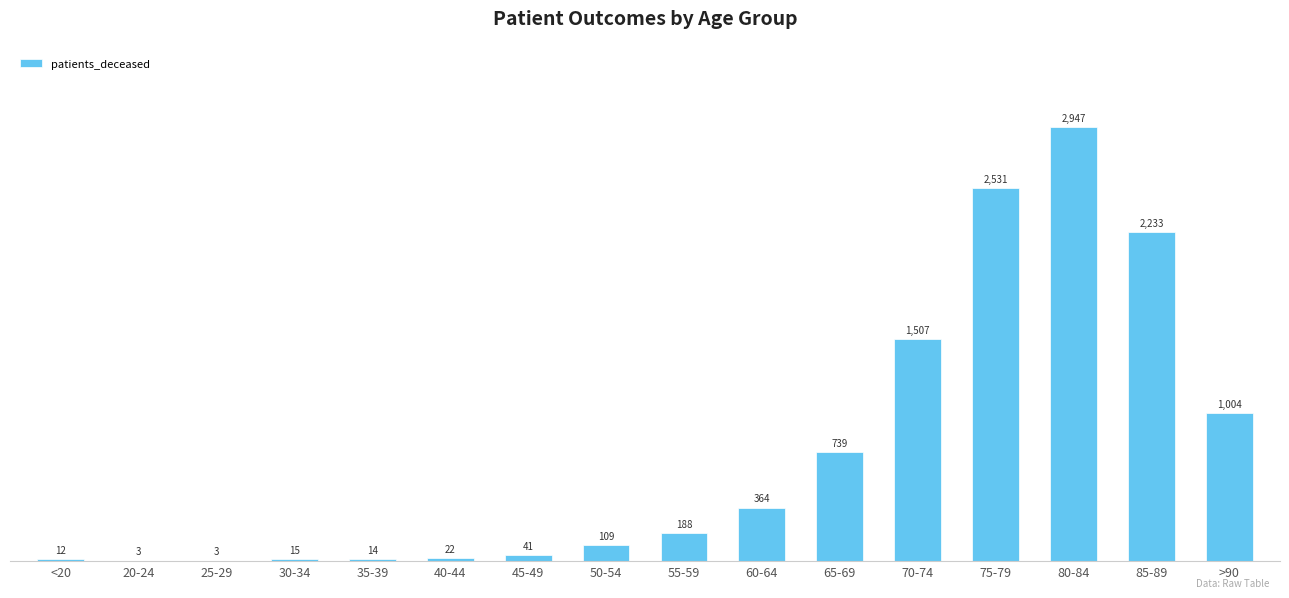

How many distinct data groups are displayed?

1